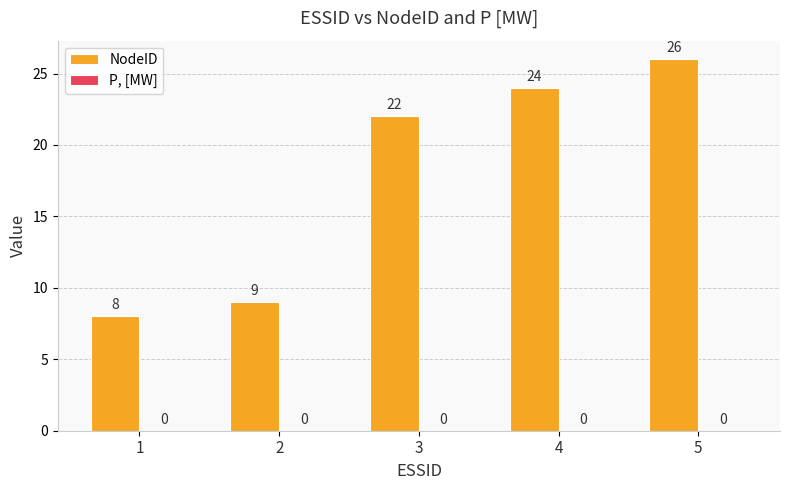

Read the value at 4, to the nearest 10.

20